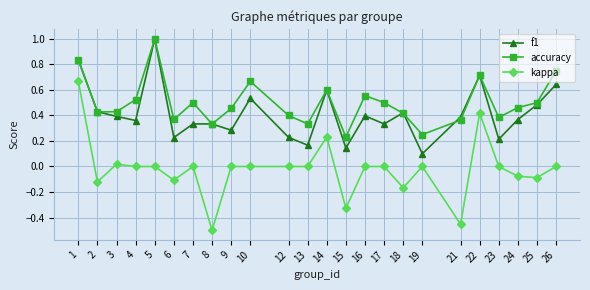

List the series in order of their overall mean, lowest first.

kappa, f1, accuracy